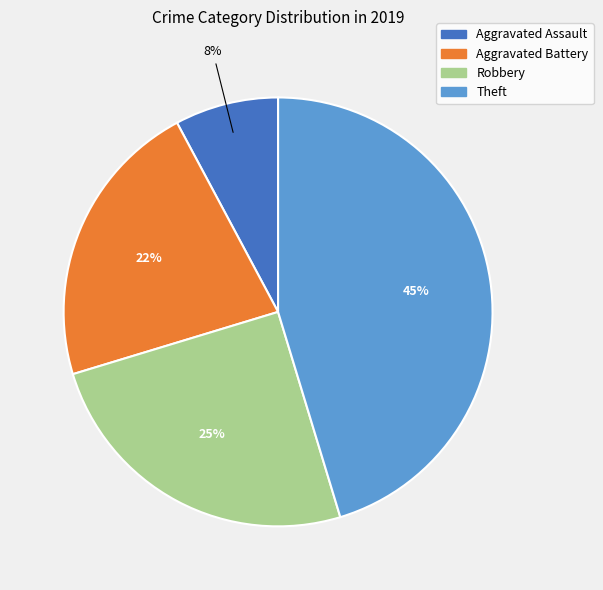

Which category has the biggest portion of the pie?

Theft